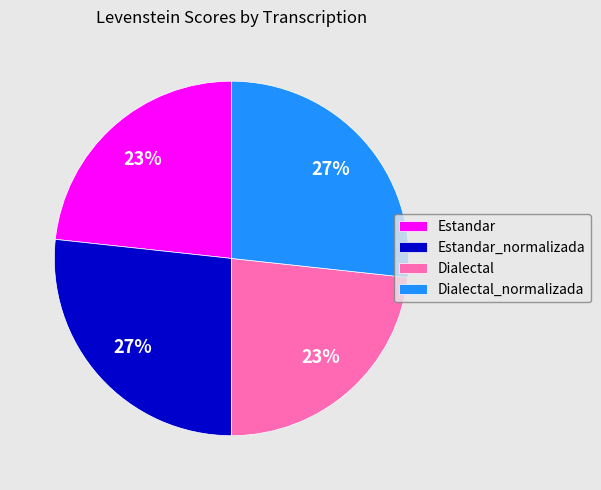

Which has a higher value, Dialectal_normalizada or Estandar?

Dialectal_normalizada